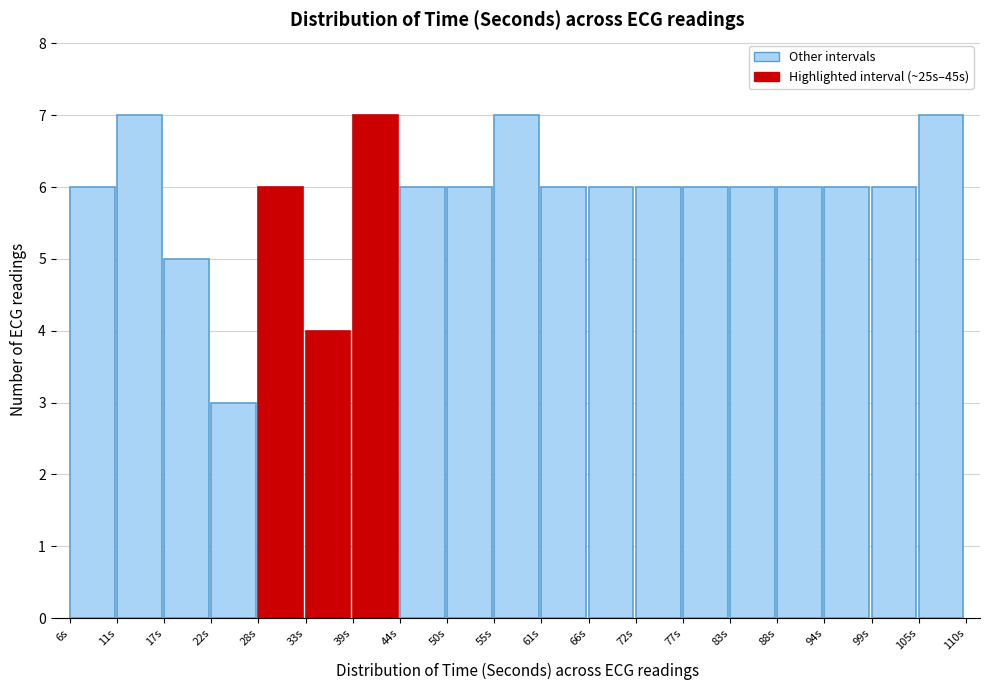

How tall is the bar that spans 39 to 44 on the x-axis? Neither the bar edges nor the heights are printed on the chart, so give them approximately, as read against the axes.

7